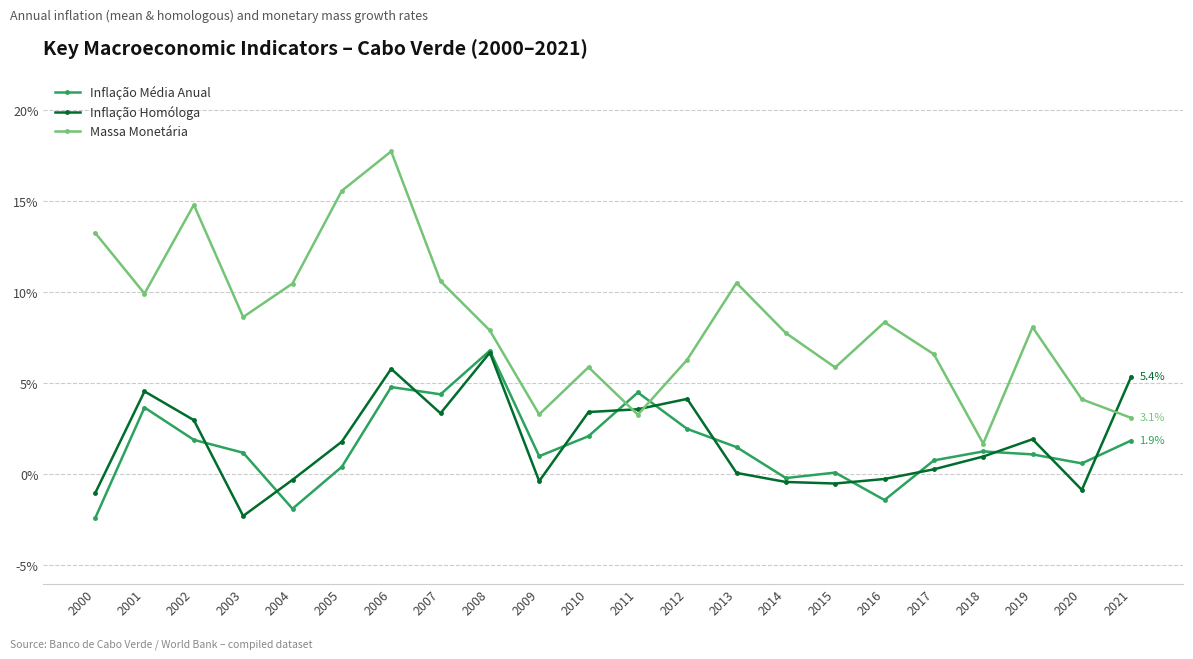

After their last crossing, which series has the higher values: Inflação Média Anual or Inflação Homóloga?

Inflação Homóloga